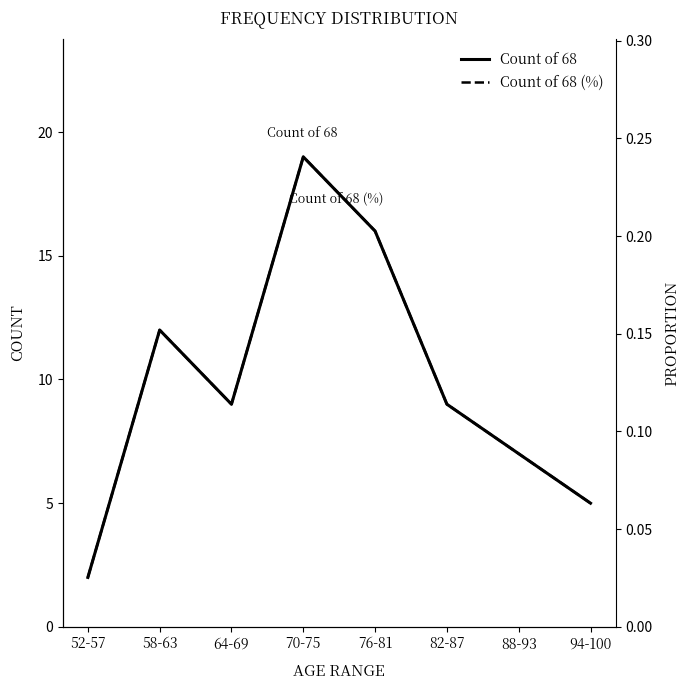

Does the chart display data point markers on the line(s)?

No